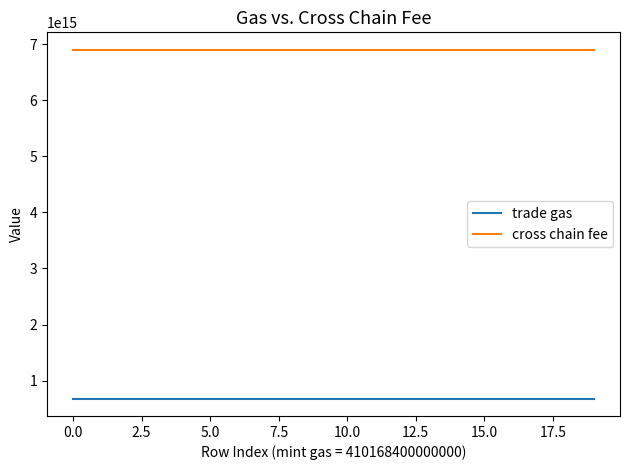

List the series in order of their overall mean, highest first.

cross chain fee, trade gas